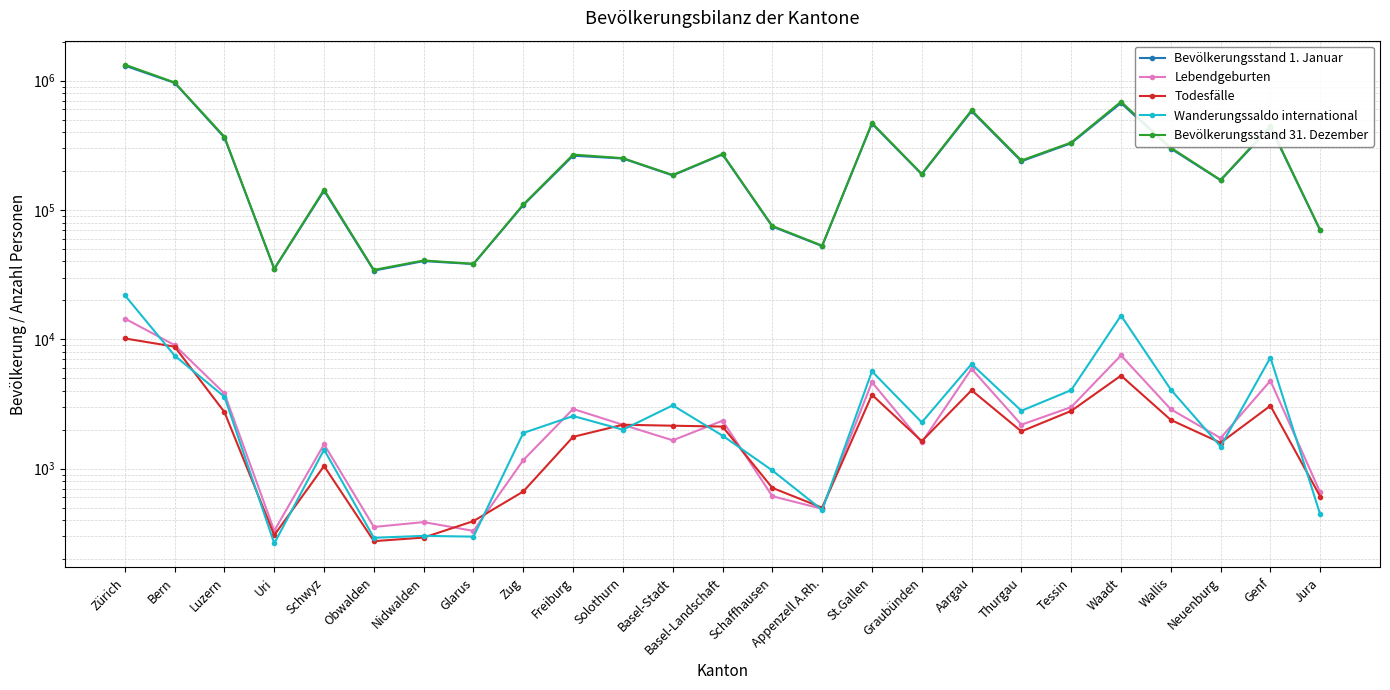

In Bevölkerungsstand 31. Dezember, how many points are lower than both neighbors (excluding endpoints)?

8